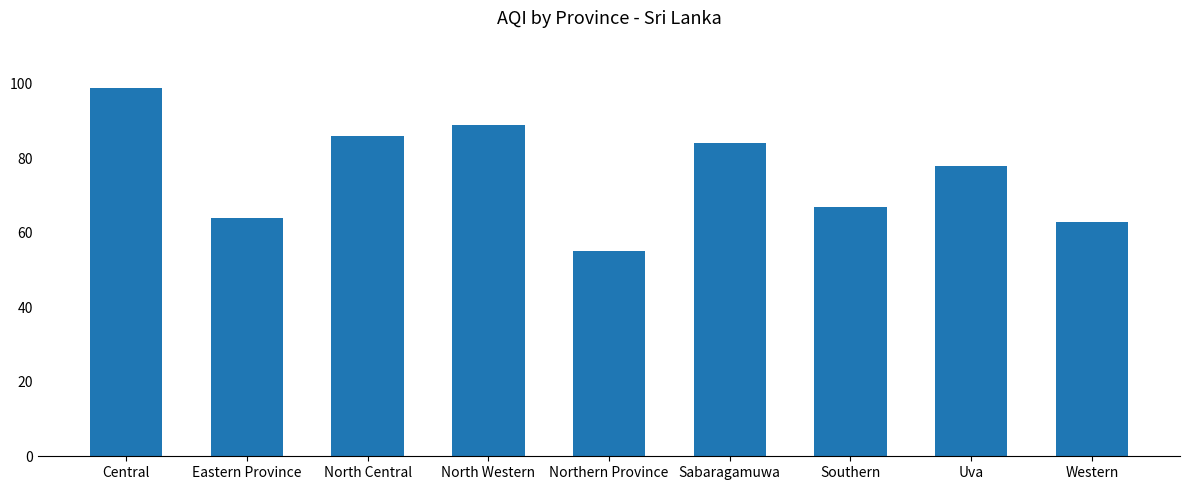

Reading right to left, transcribe all the data shown in this chart.

Western=63	Uva=78	Southern=67	Sabaragamuwa=84	Northern Province=55	North Western=89	North Central=86	Eastern Province=64	Central=99